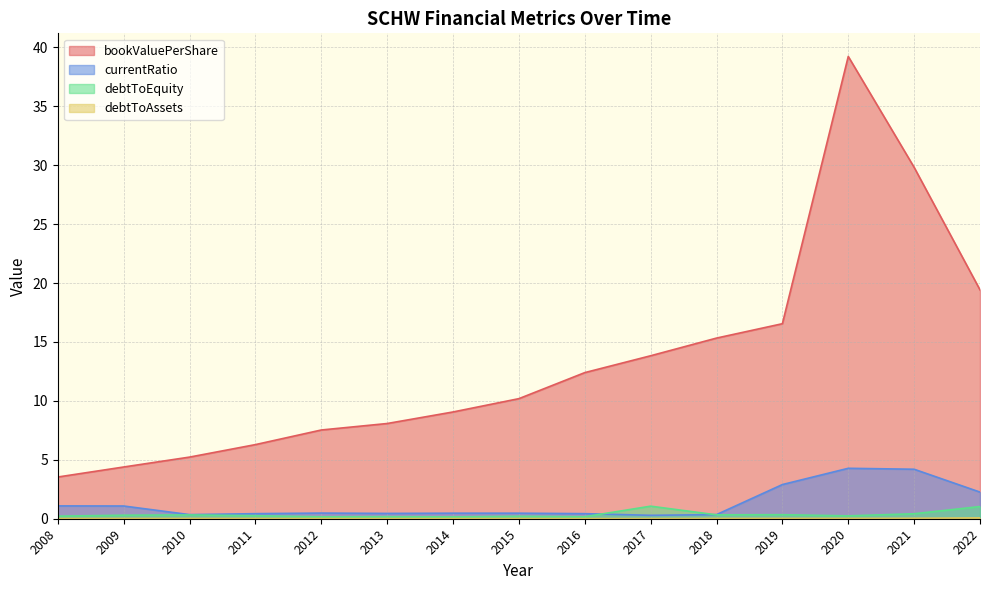

What value does the debtToEquity series have at 2010?

0.3